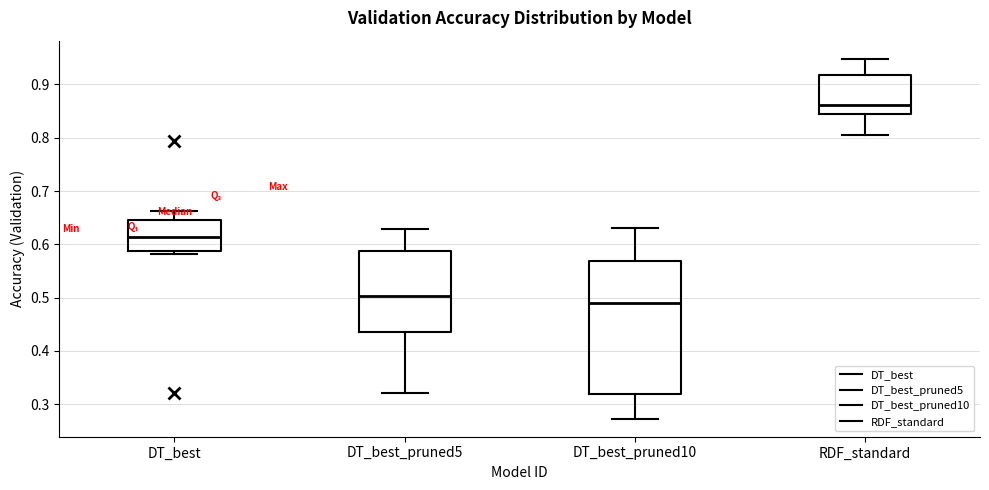

Reading left to right, transcribe this box plot: for each box, give where its median line is, the range the box spans, and where its two whiskers end, as read against the y-axis. The values are not printed on the chart, so give them approximately, as read against the axis.

DT_best: median 0.61, box 0.59 to 0.65, whiskers 0.58 to 0.66
DT_best_pruned5: median 0.50, box 0.44 to 0.59, whiskers 0.32 to 0.63
DT_best_pruned10: median 0.49, box 0.32 to 0.57, whiskers 0.27 to 0.63
RDF_standard: median 0.86, box 0.84 to 0.92, whiskers 0.81 to 0.95